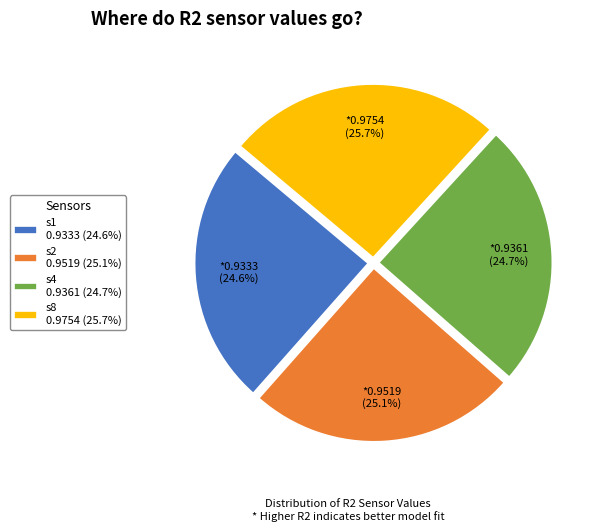

True or false: s4 accounts for 25% of the total.

True